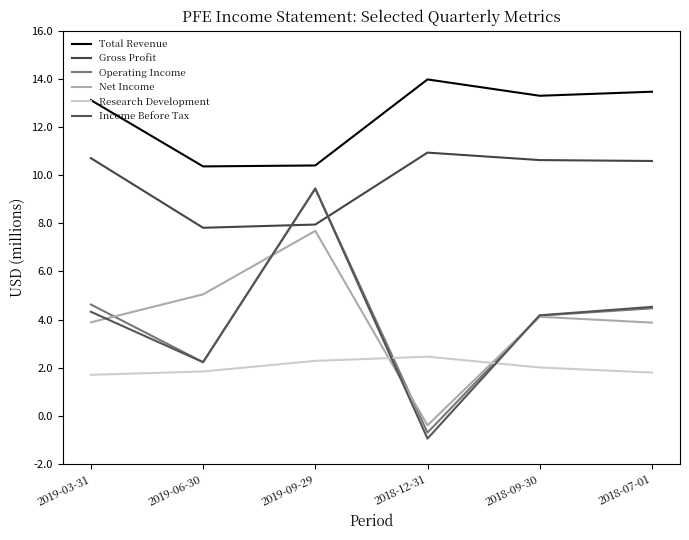

At which label does Operating Income first exceed 4?

2019-03-31